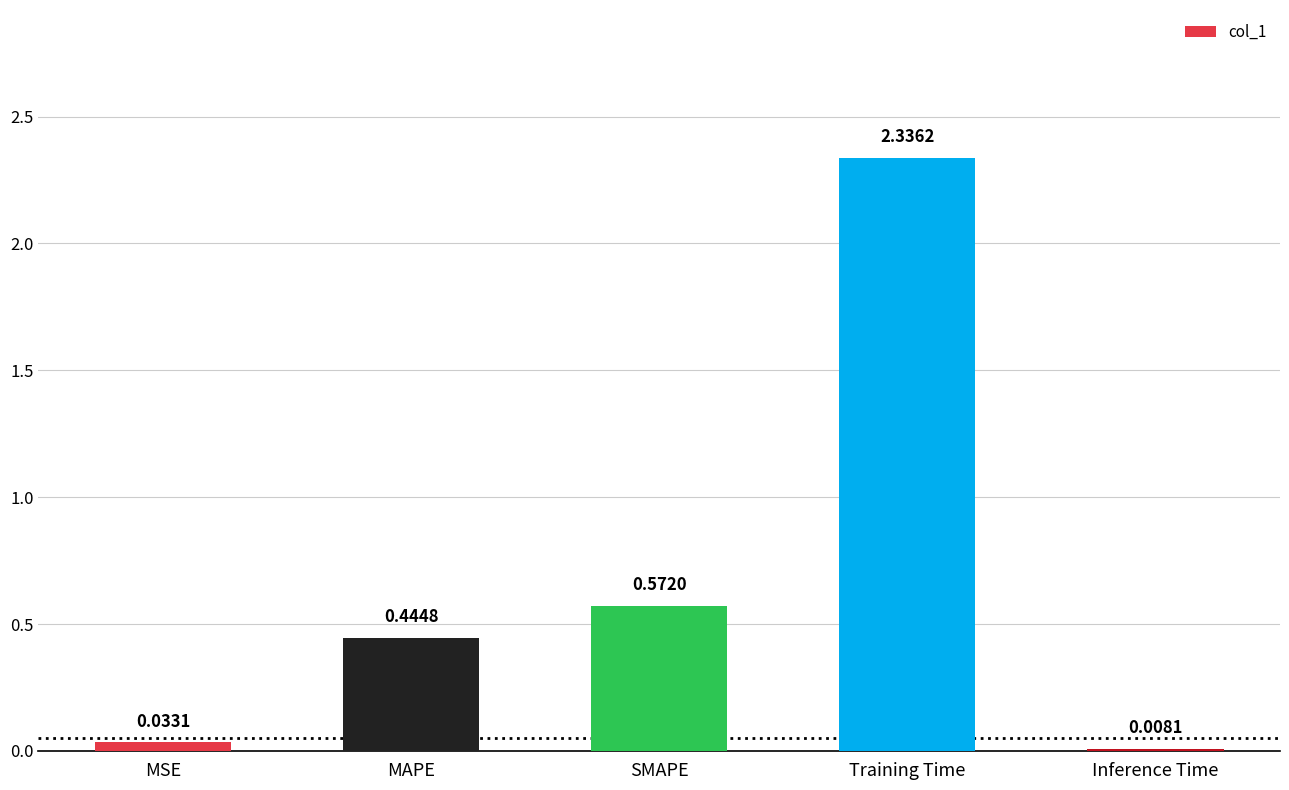

Where is the data nearest to the value 1?

SMAPE